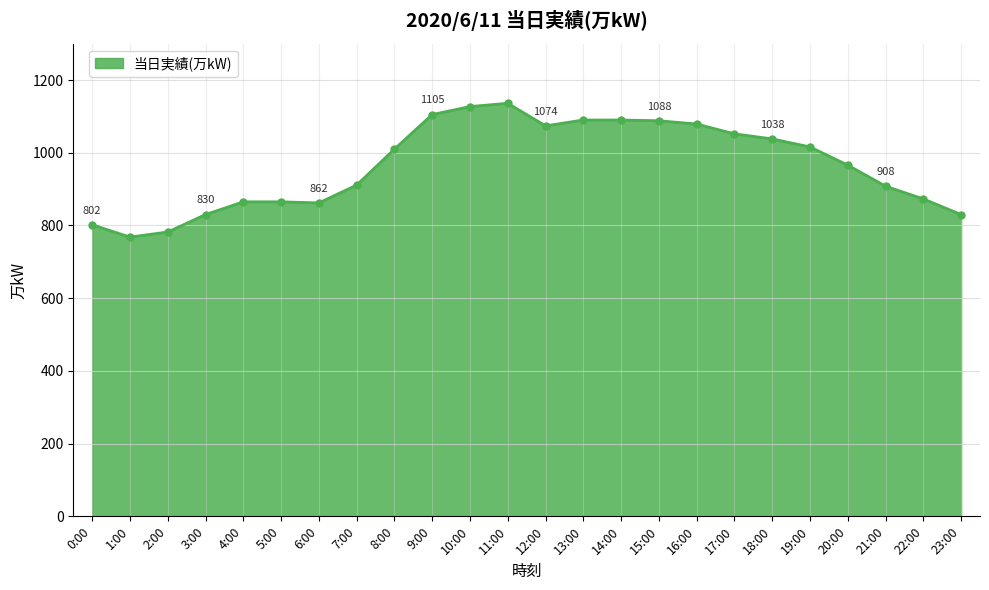

What position from the right is 2:00?

22